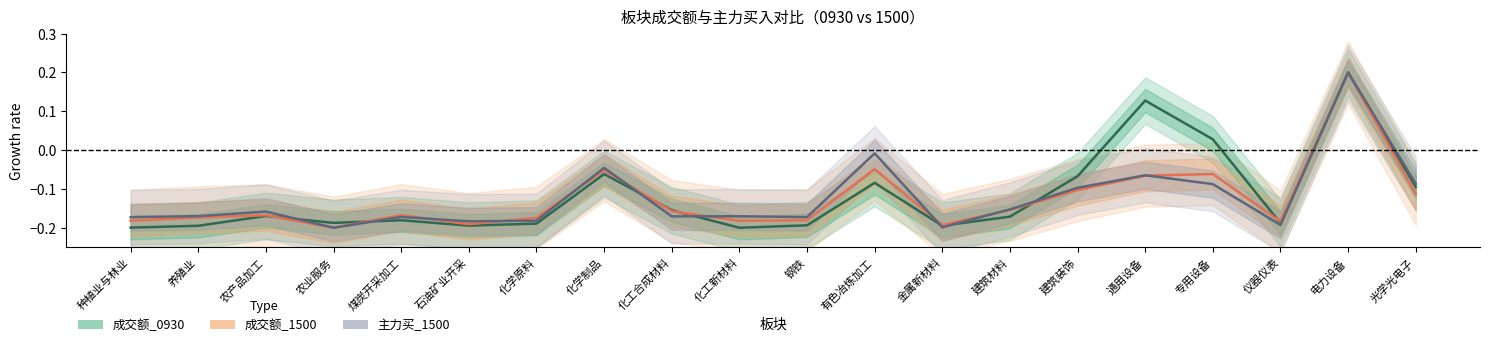

What is the greatest value displayed?

0.2